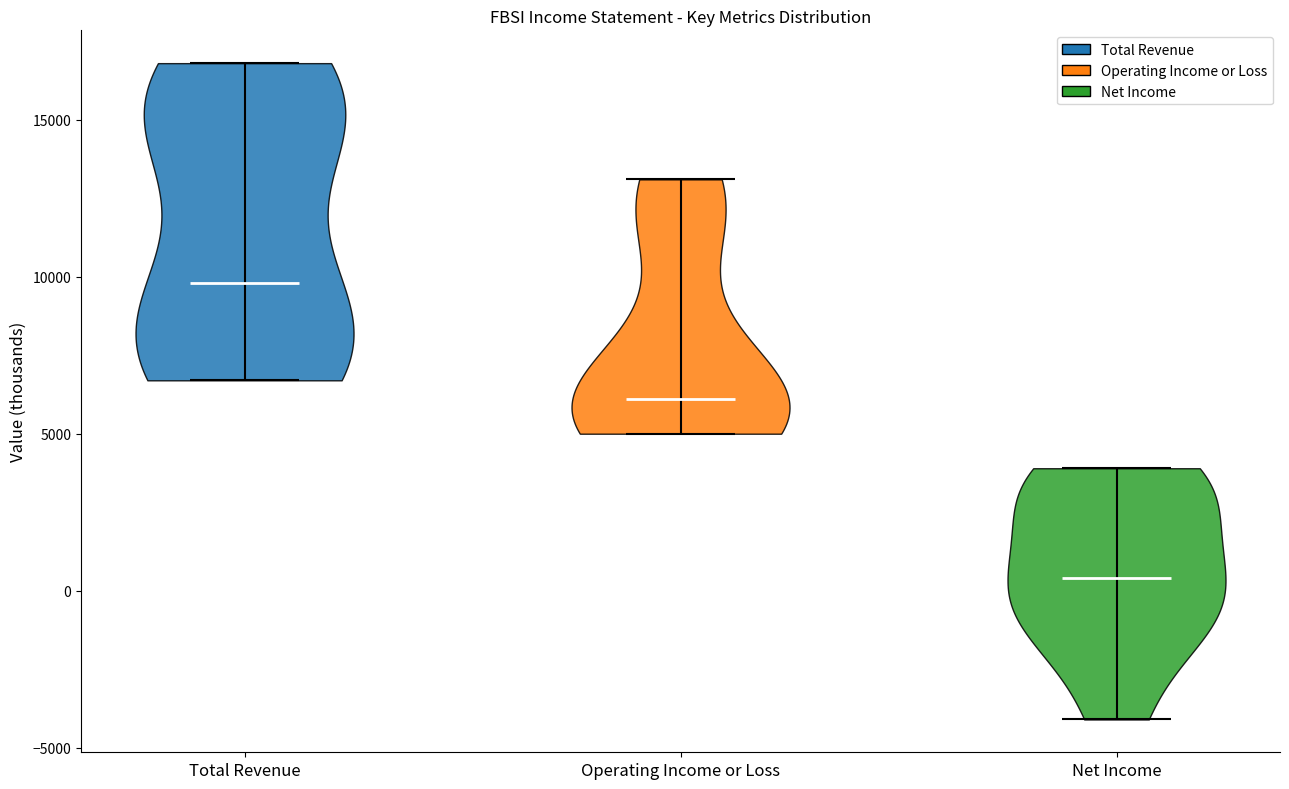

Which violin has the lowest median line?

Net Income